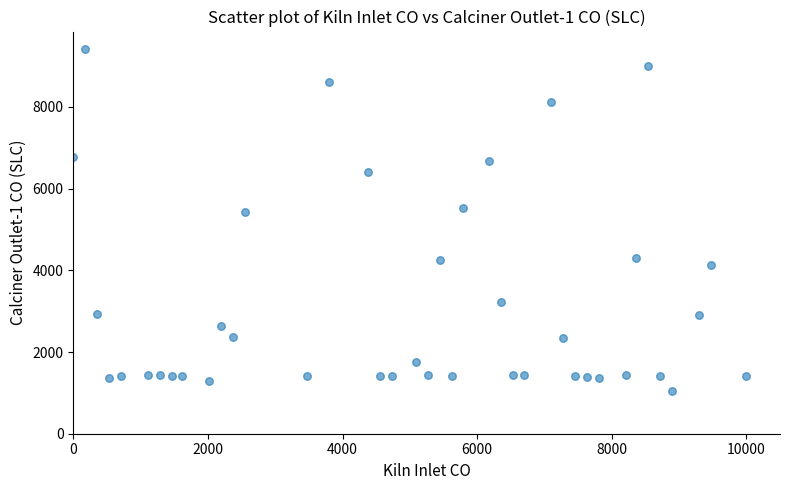

What is the range of Y values (max minus min)?

8386.0